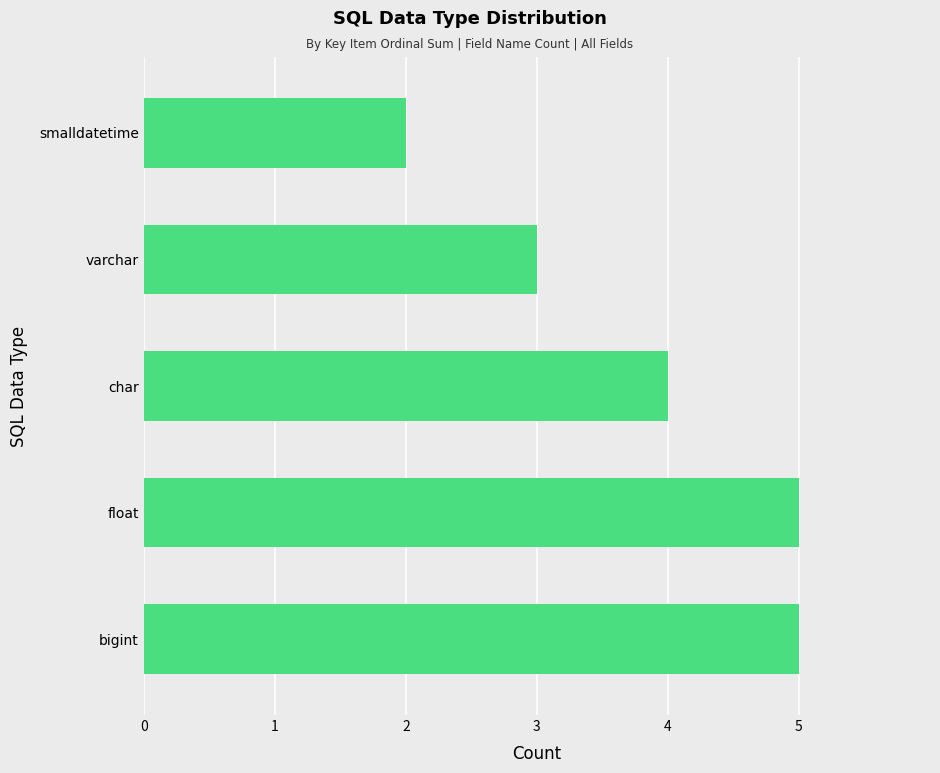

Is it true that the value at bigint is 5?

True